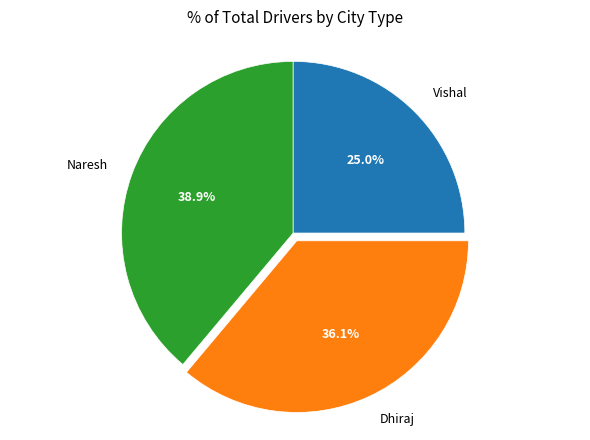

Rank the categories by value from highest to lowest.

Naresh, Dhiraj, Vishal